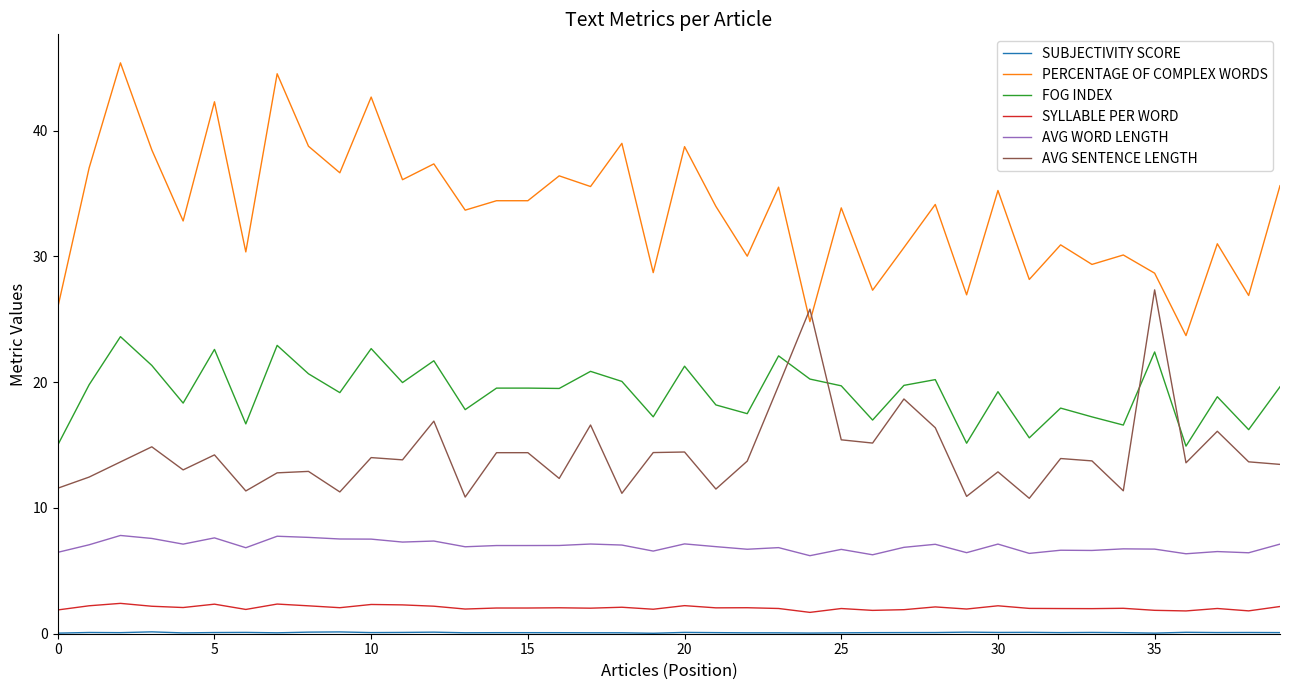

True or false: PERCENTAGE OF COMPLEX WORDS and AVG WORD LENGTH cross at least once.

False